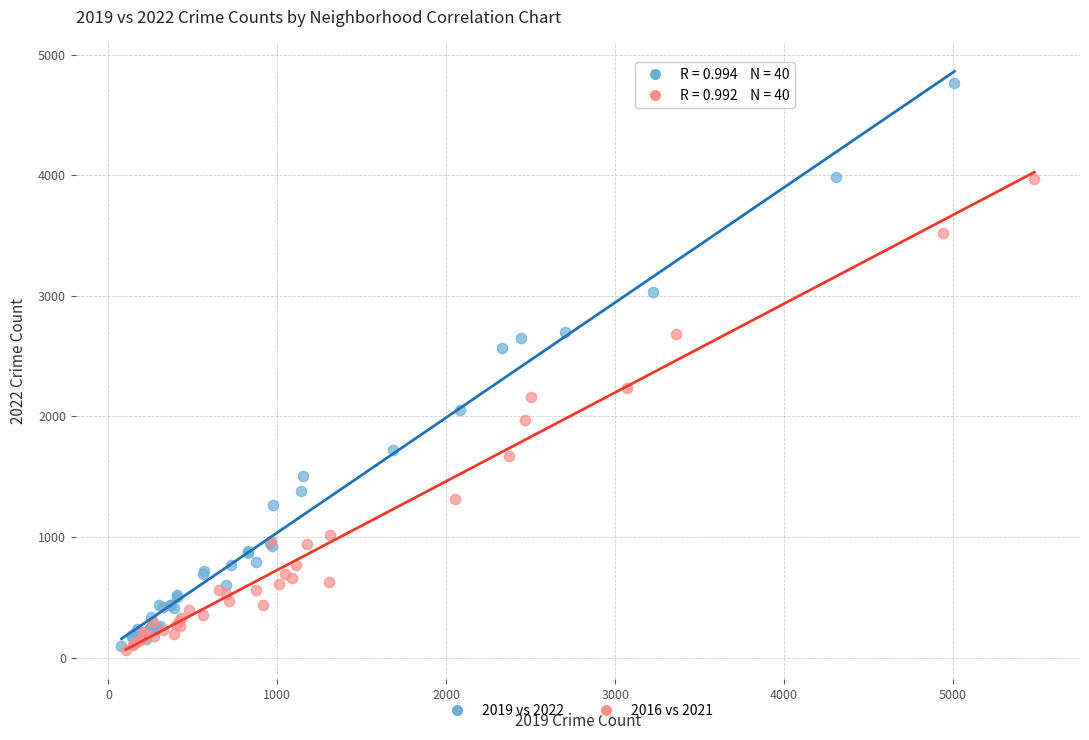

Which series reaches the maximum Y coordinate?

2019 vs 2022